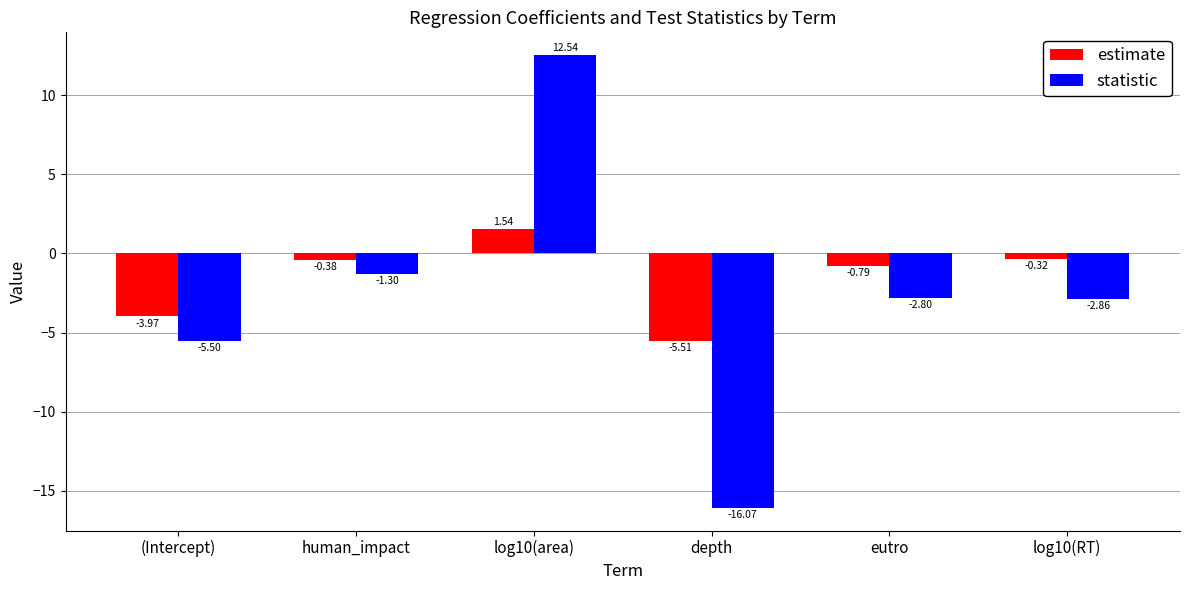

At which category does the chart reach its minimum across all series?

depth